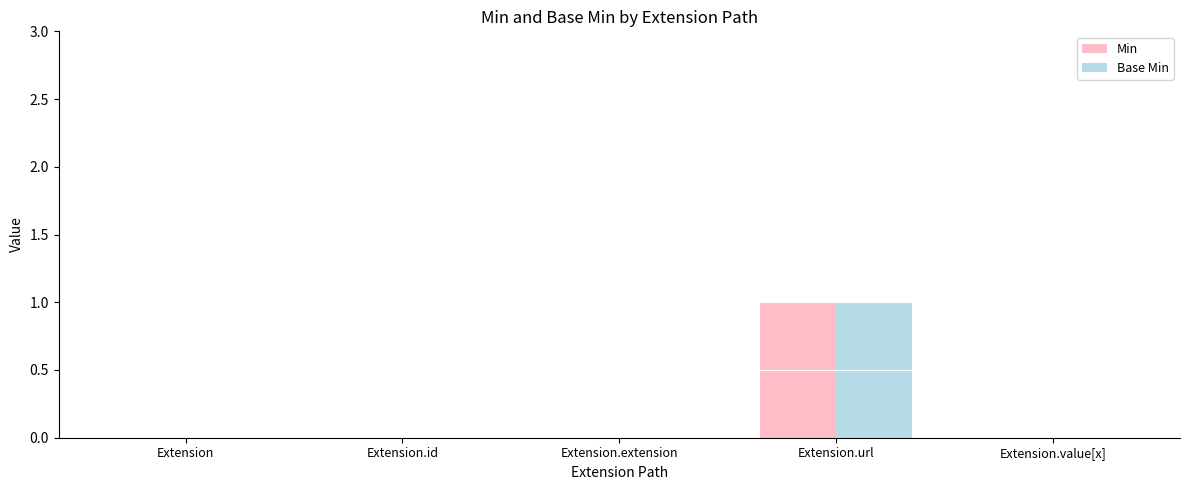

At which label does Min reach its peak?

Extension.url